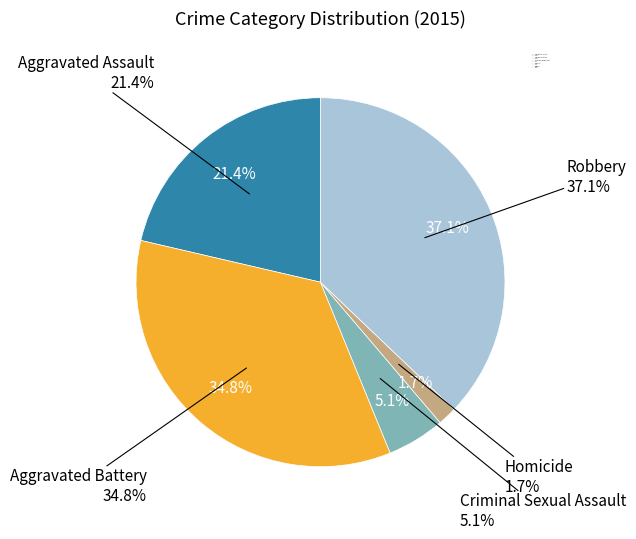

What is the smallest slice in the pie chart?

Homicide